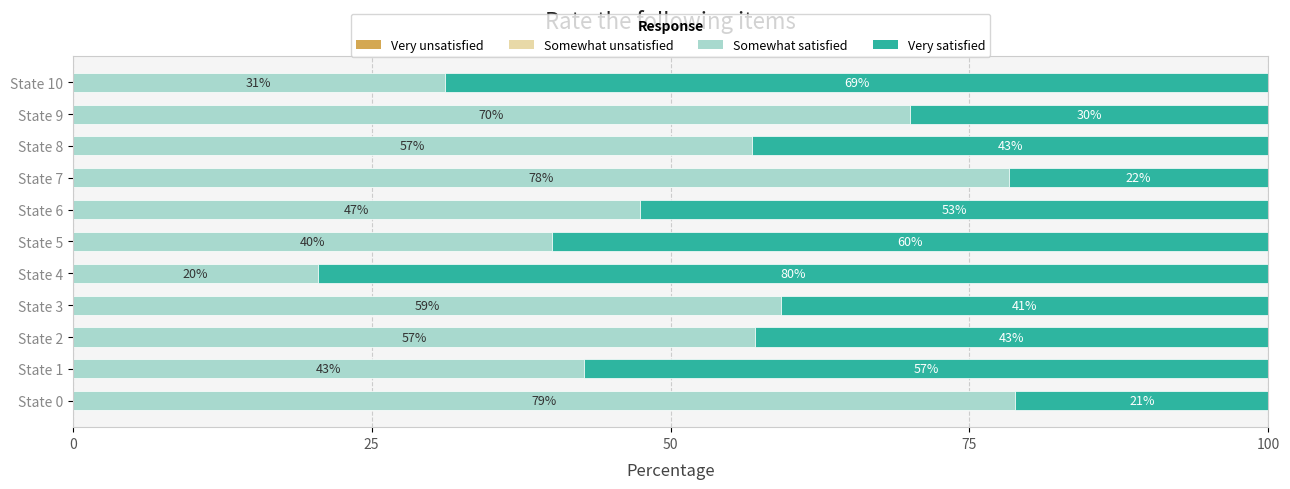

At which label does Somewhat satisfied reach its peak?

State 0